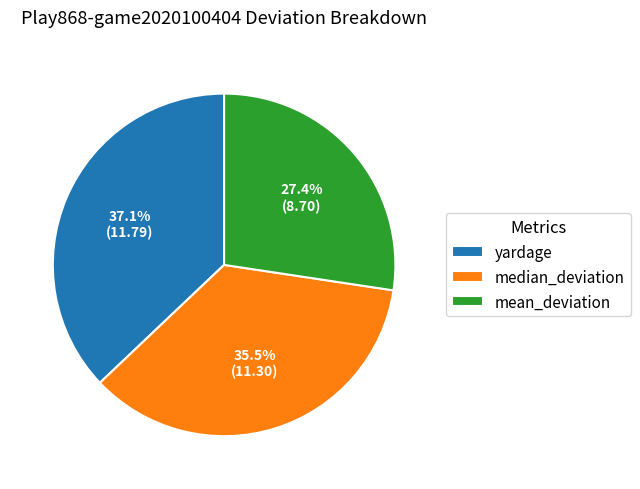

True or false: mean_deviation accounts for 14% of the total.

False